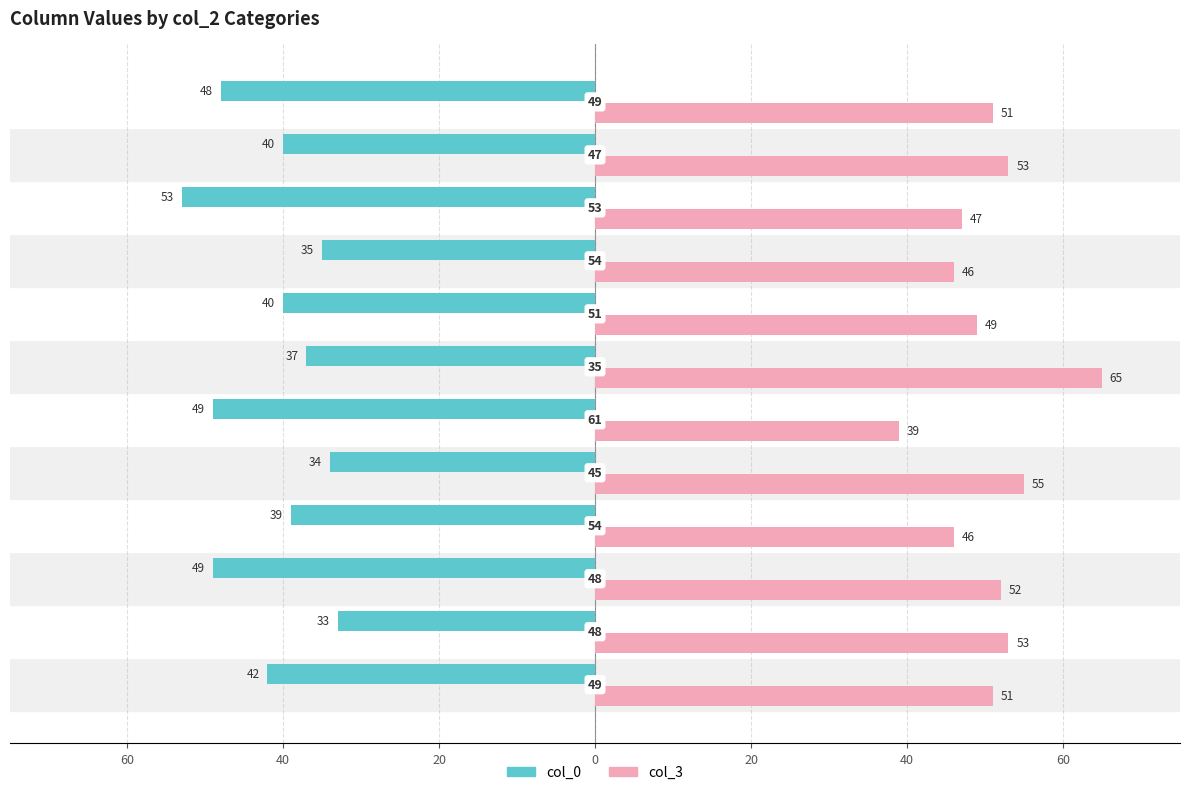

Which series has the largest total across all categories?

col_3